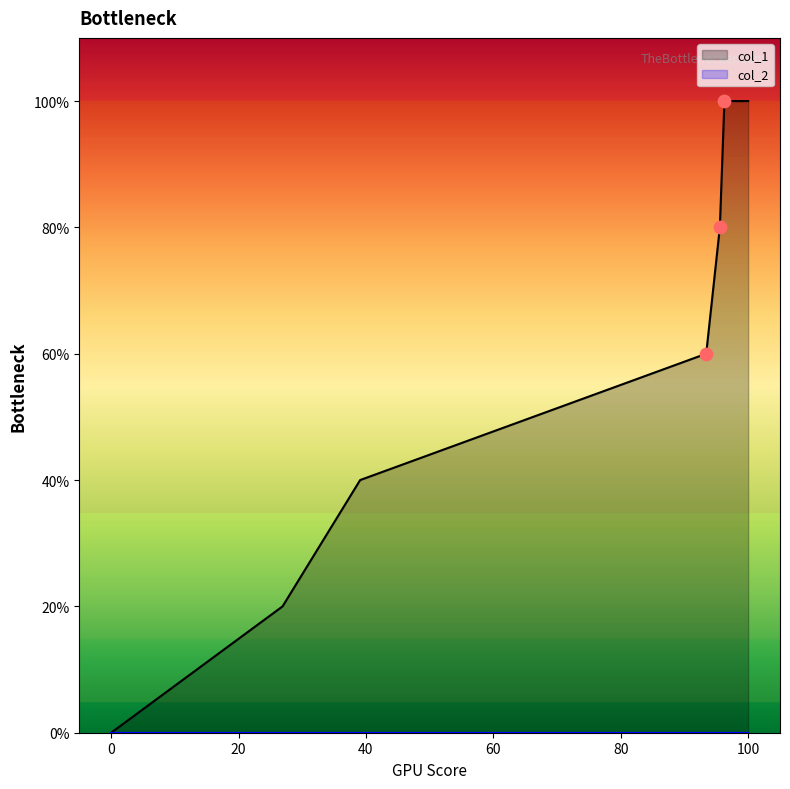

True or false: col_1 has a value of 59 at 0.

False